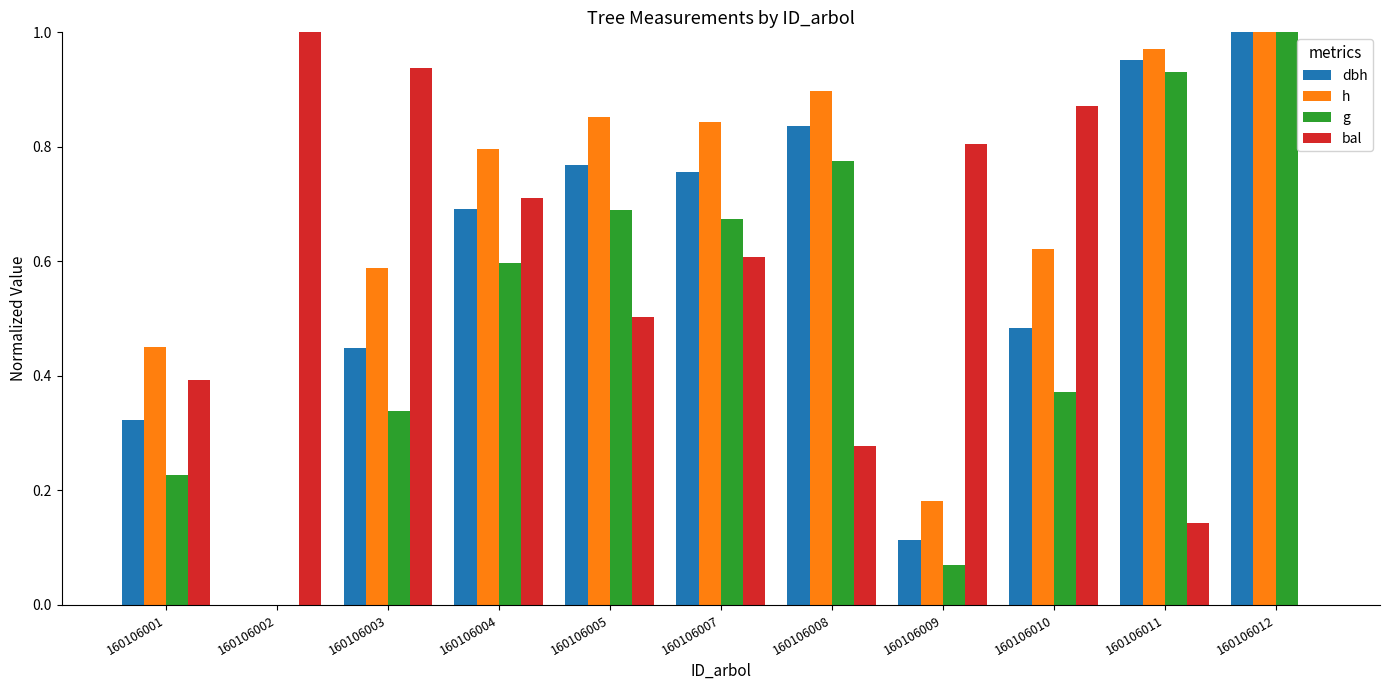

Are the bars grouped side by side (vs. stacked)?

Yes